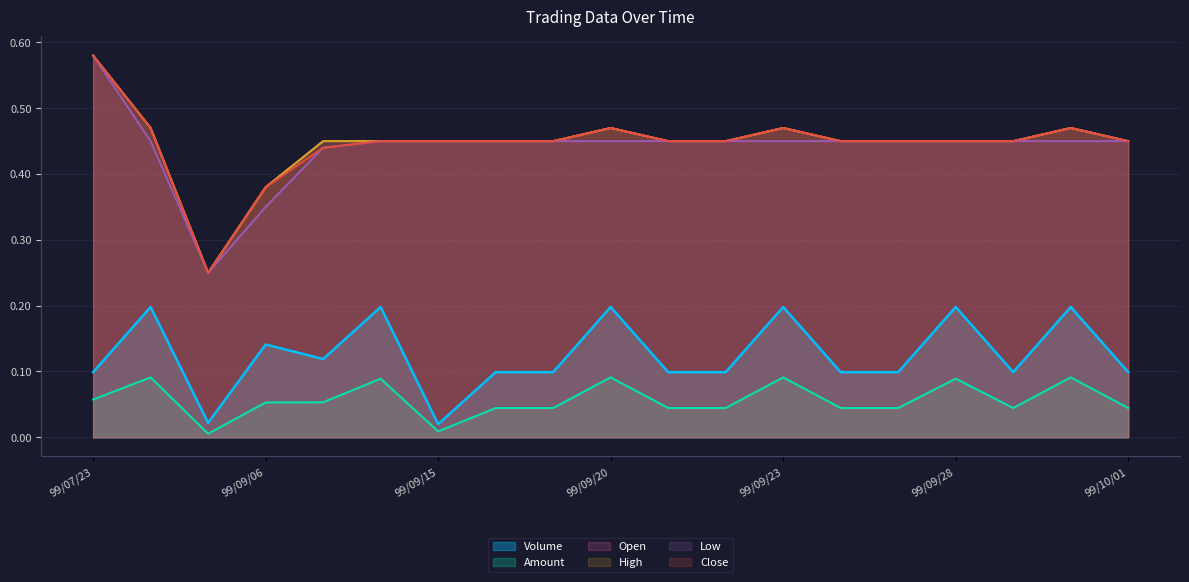

Does the chart have visible grid lines?

Yes